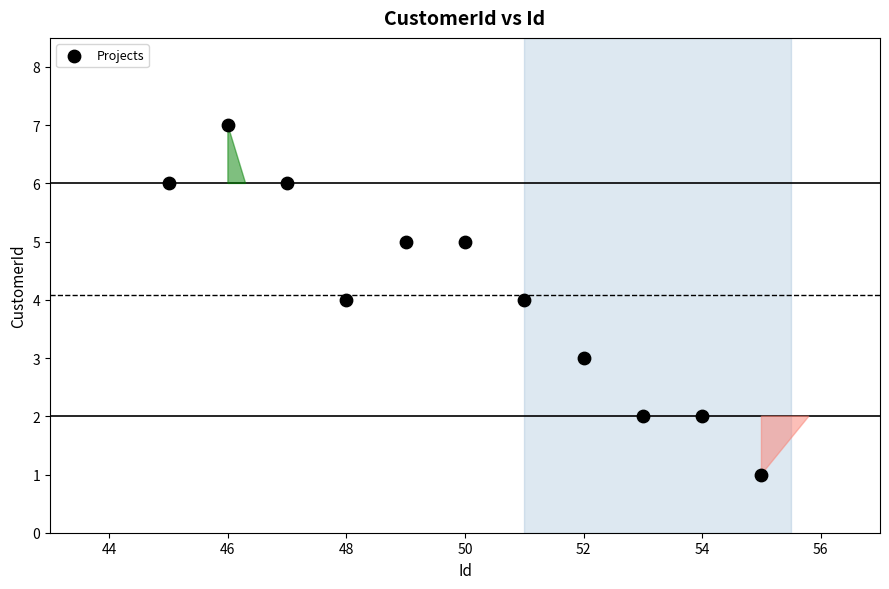

What is the range of Y values (max minus min)?

6